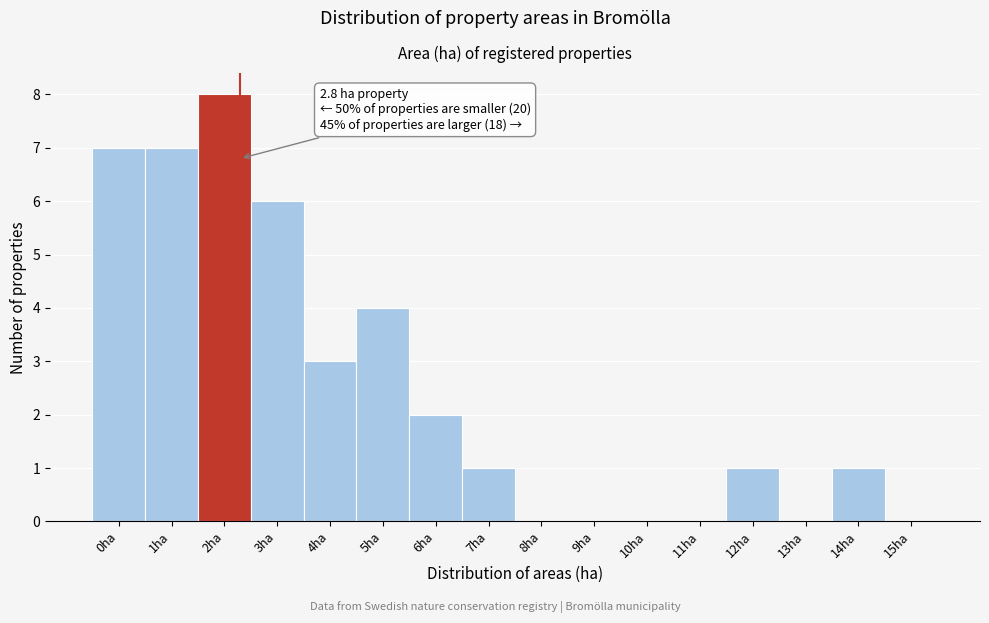

Reading left to right, what are all the values shown in this chart?

0ha=7	1ha=7	2ha=8	3ha=6	4ha=3	5ha=4	6ha=2	7ha=1	8ha=0	9ha=0	10ha=0	11ha=0	12ha=1	13ha=0	14ha=1	15ha=0